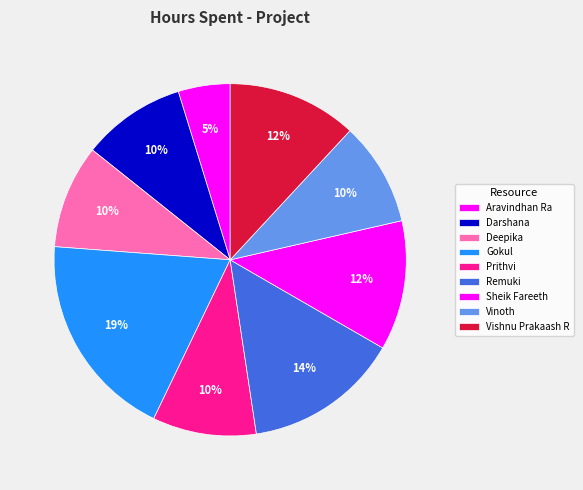

Rank the categories by value from lowest to highest.

Aravindhan Ra, Darshana, Deepika, Prithvi, Vinoth, Sheik Fareeth, Vishnu Prakaash R, Remuki, Gokul